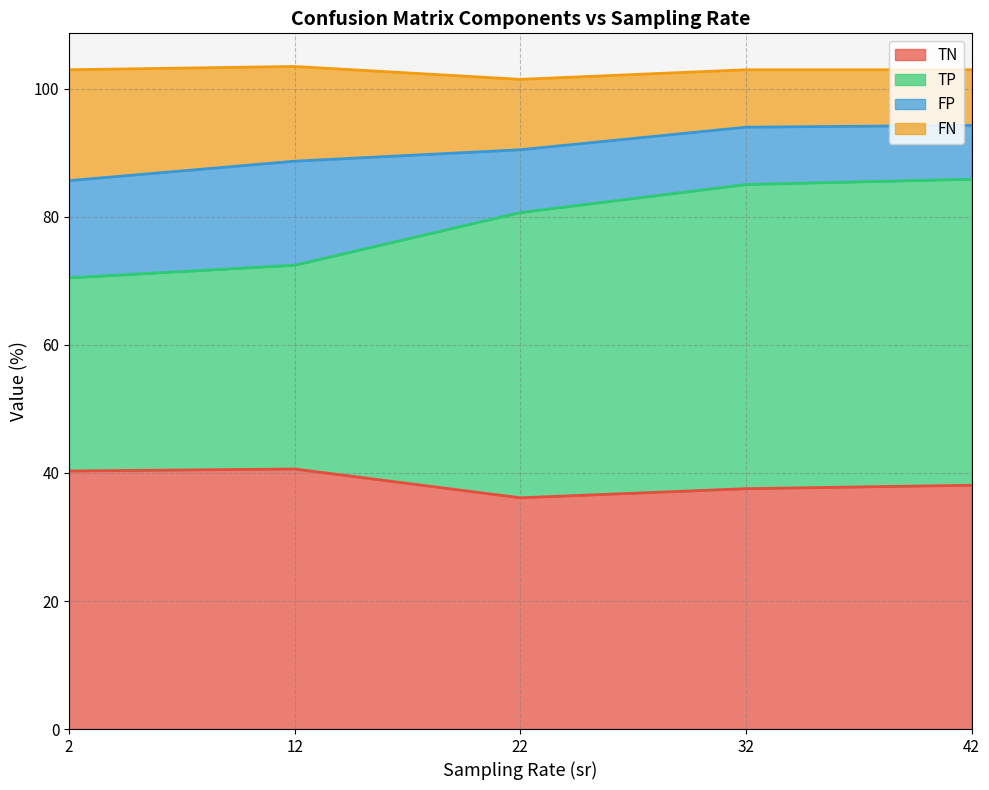

At which label does TP reach its minimum?

2